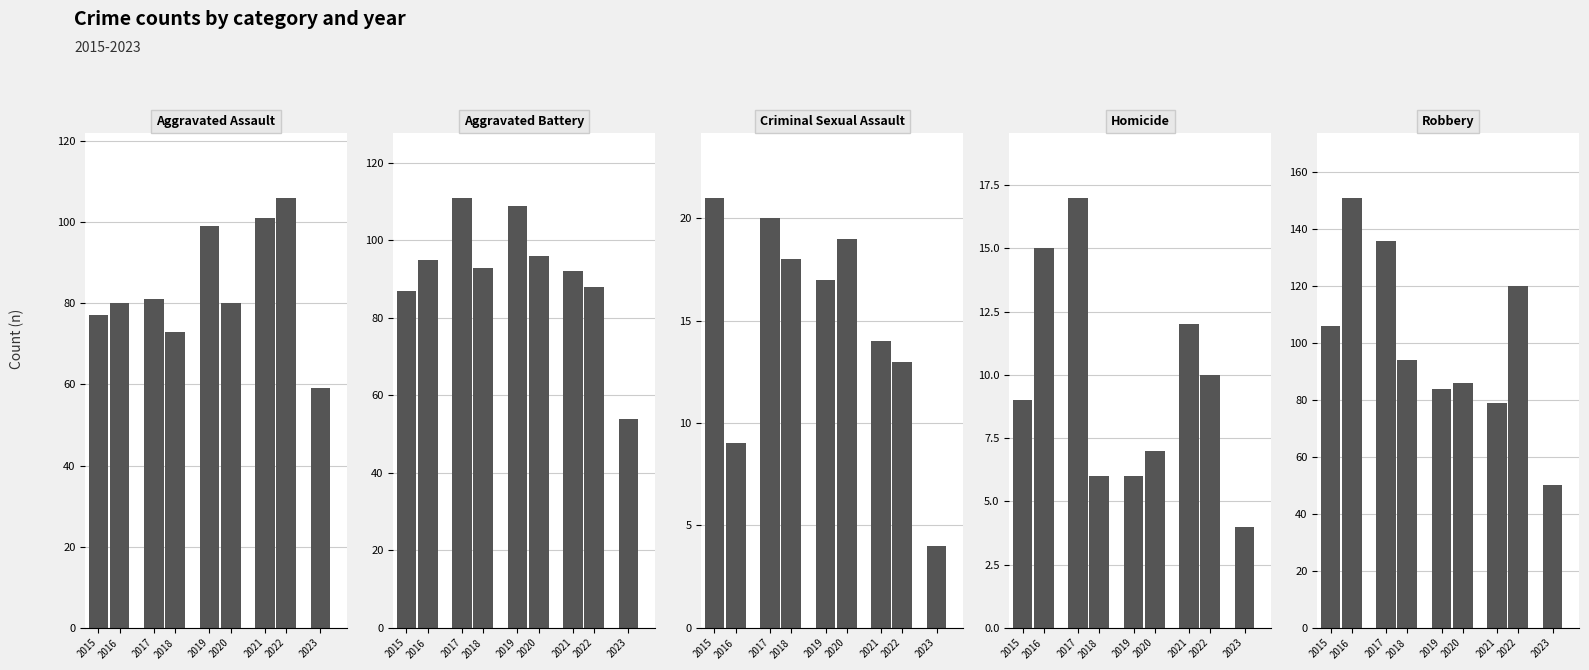

At 2022, list the series in order from largest to smallest.

Robbery, Aggravated Assault, Aggravated Battery, Criminal Sexual Assault, Homicide